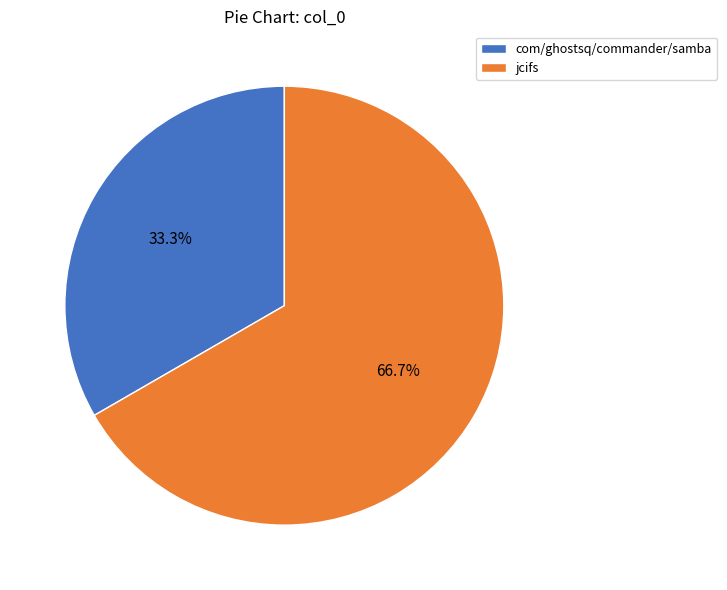

Rank the categories by value from highest to lowest.

jcifs, com/ghostsq/commander/samba